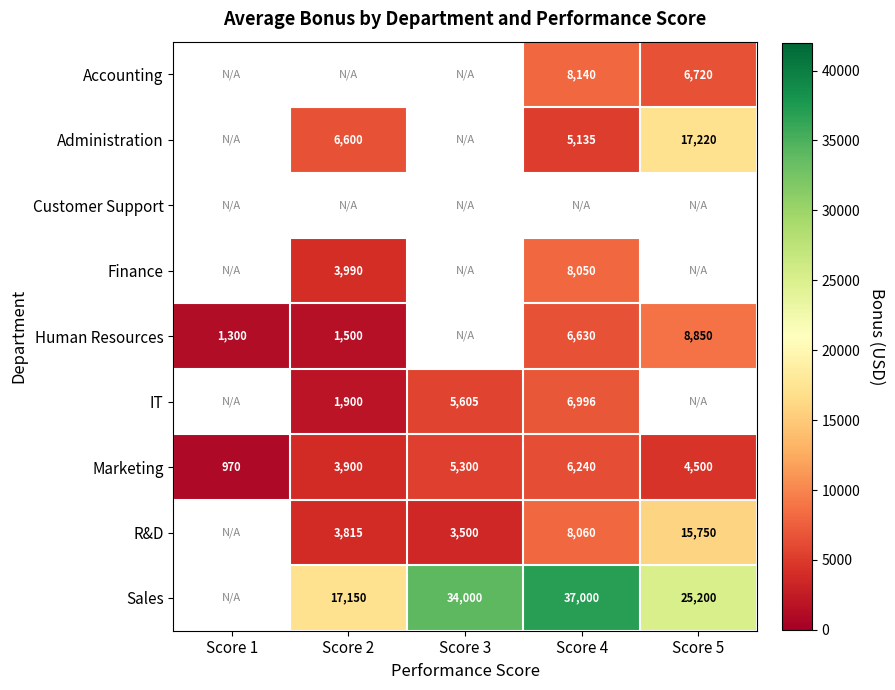

Is it true that R&D equals 1615 at Score 2?

False